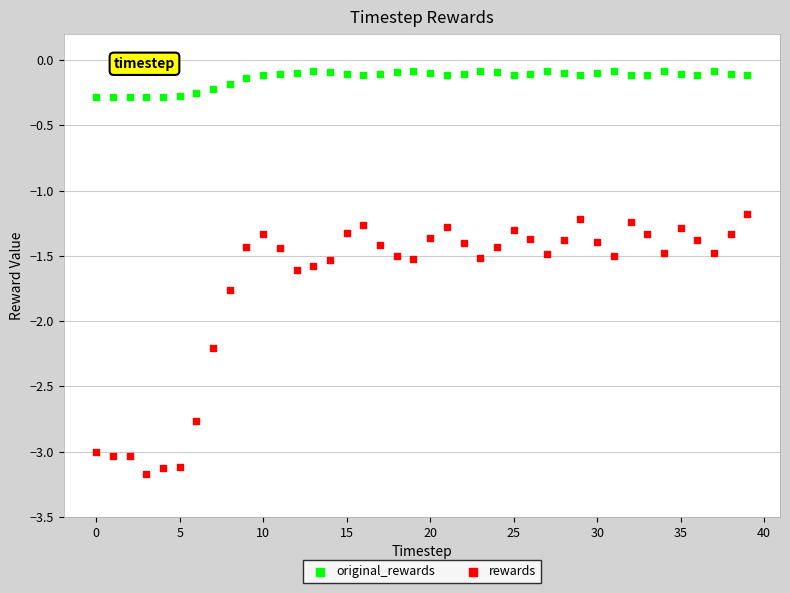

Across all data points, what is the range of Y values (max minus min)?

3.1